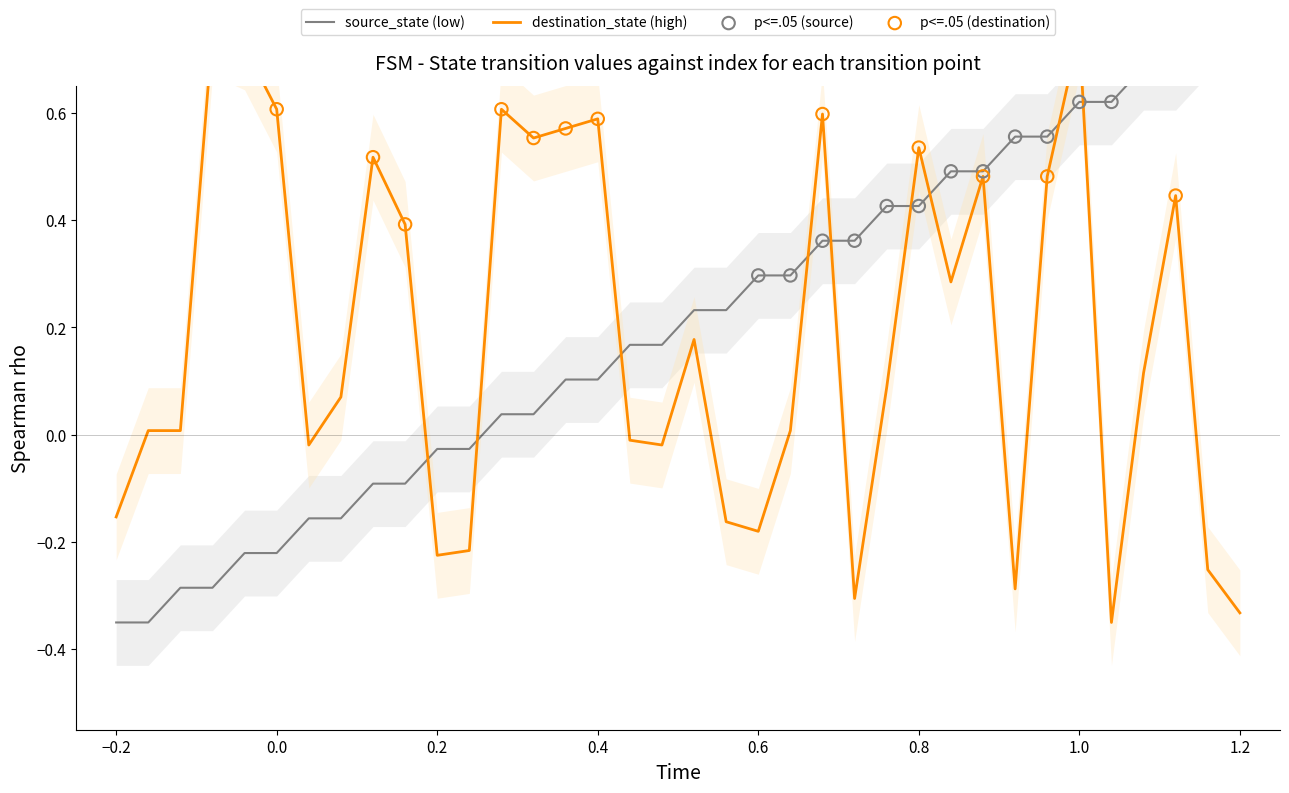

At how many categories does at least one series exceed 0?

32